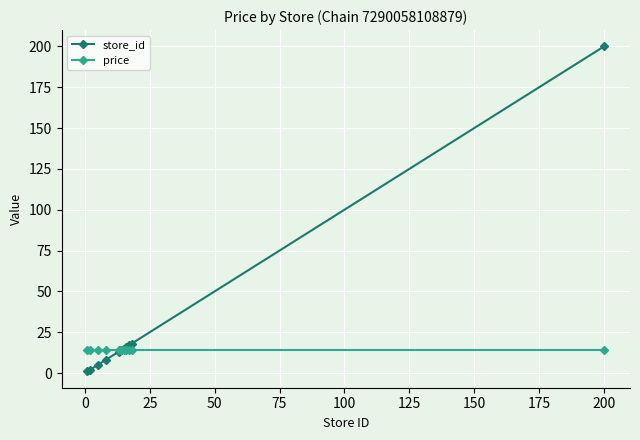

Which series ends up on top after the final intersection of price and store_id?

store_id